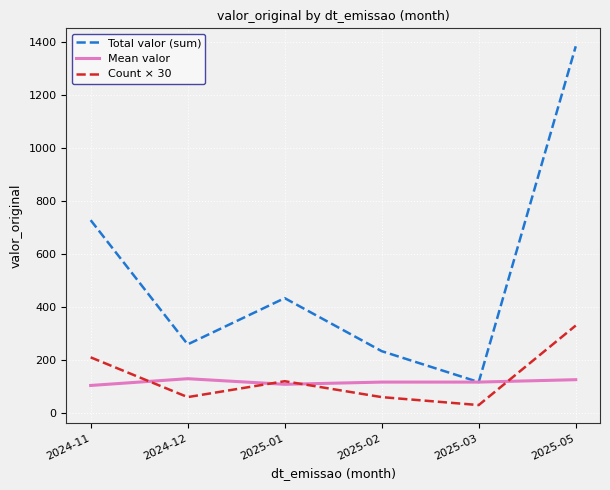

What is the total value across all series at 2025-05?

1839.1